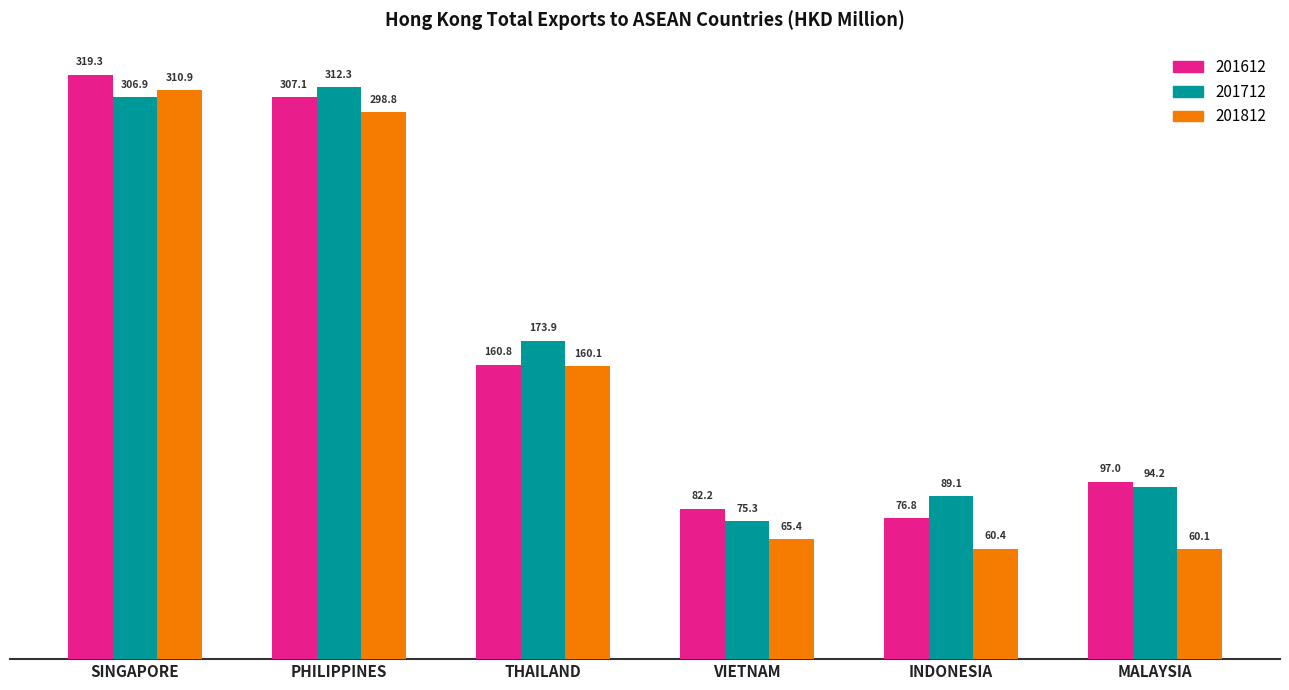

Which series changed the most between THAILAND and INDONESIA?

201812